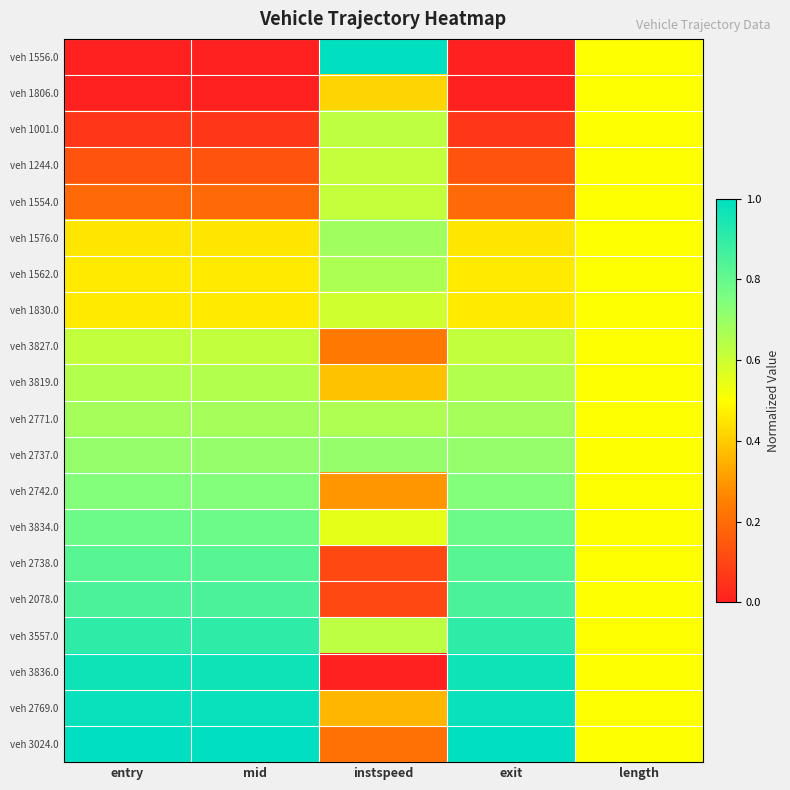

At how many categories does at least one series exceed 0?

5